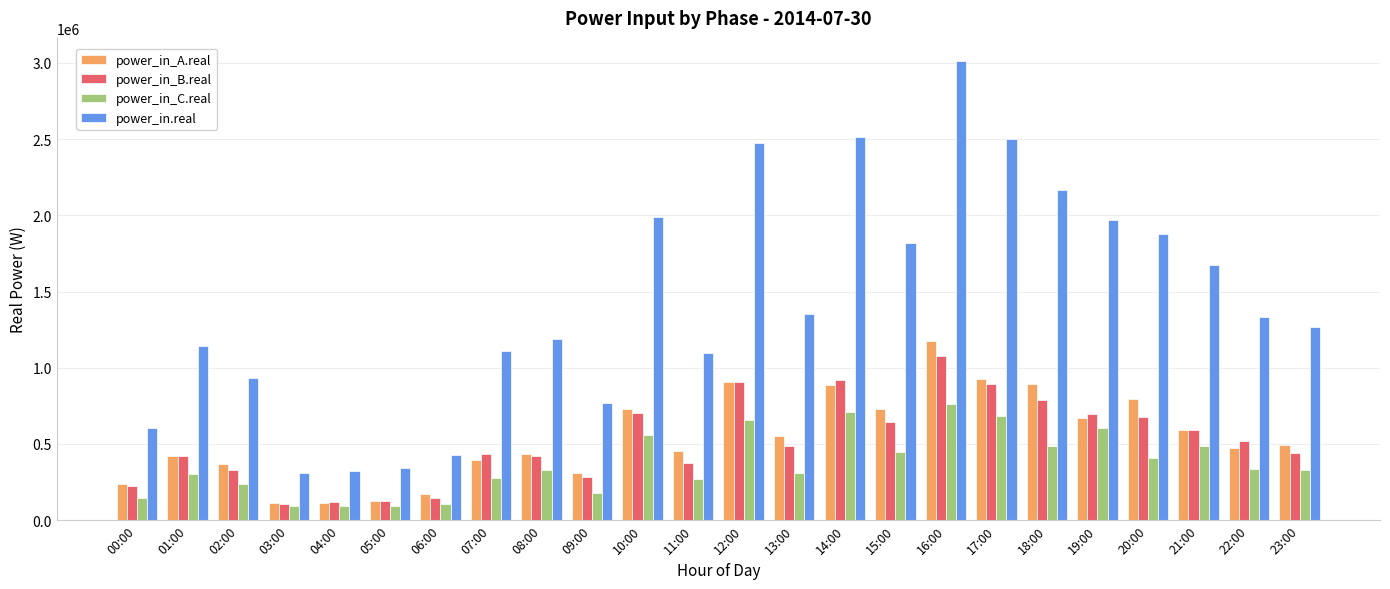

Is it true that power_in_B.real equals 1762655.7 at 16:00?

False